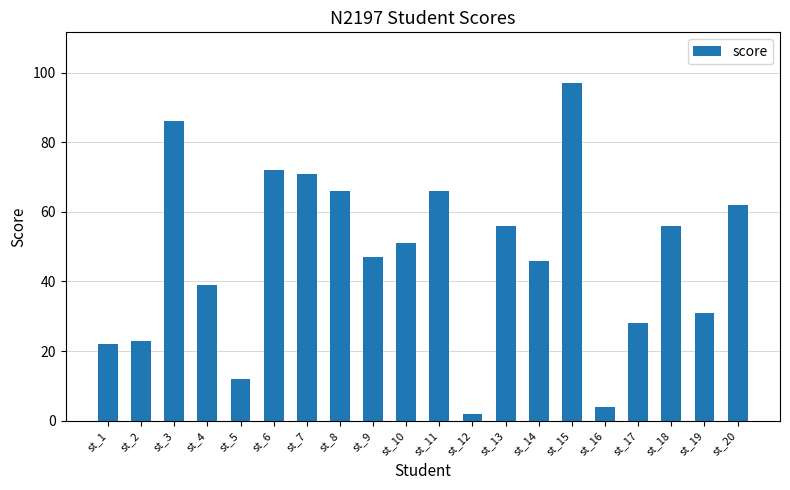

Reading left to right, what are all the values shown in this chart?

st_1=22	st_2=23	st_3=86	st_4=39	st_5=12	st_6=72	st_7=71	st_8=66	st_9=47	st_10=51	st_11=66	st_12=2	st_13=56	st_14=46	st_15=97	st_16=4	st_17=28	st_18=56	st_19=31	st_20=62